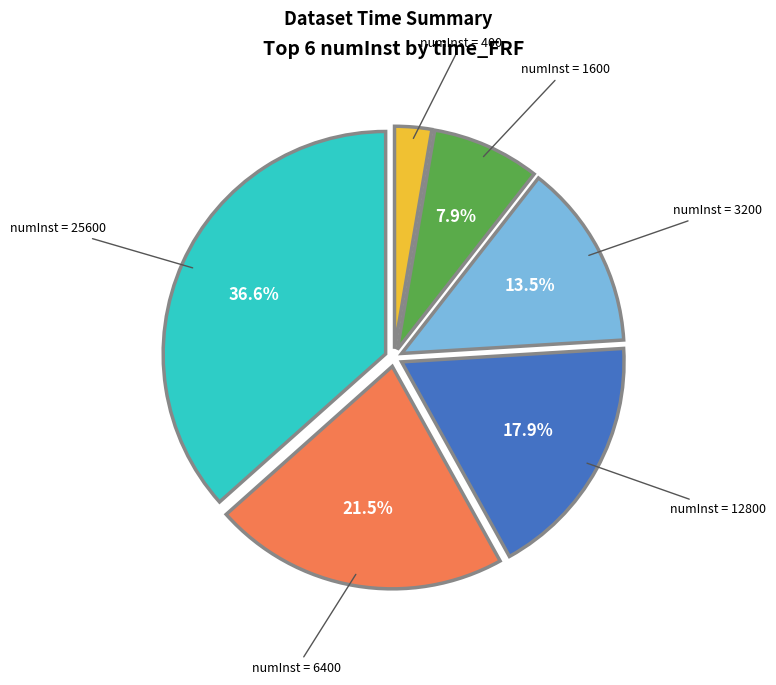

Does any single category account for the majority?

No